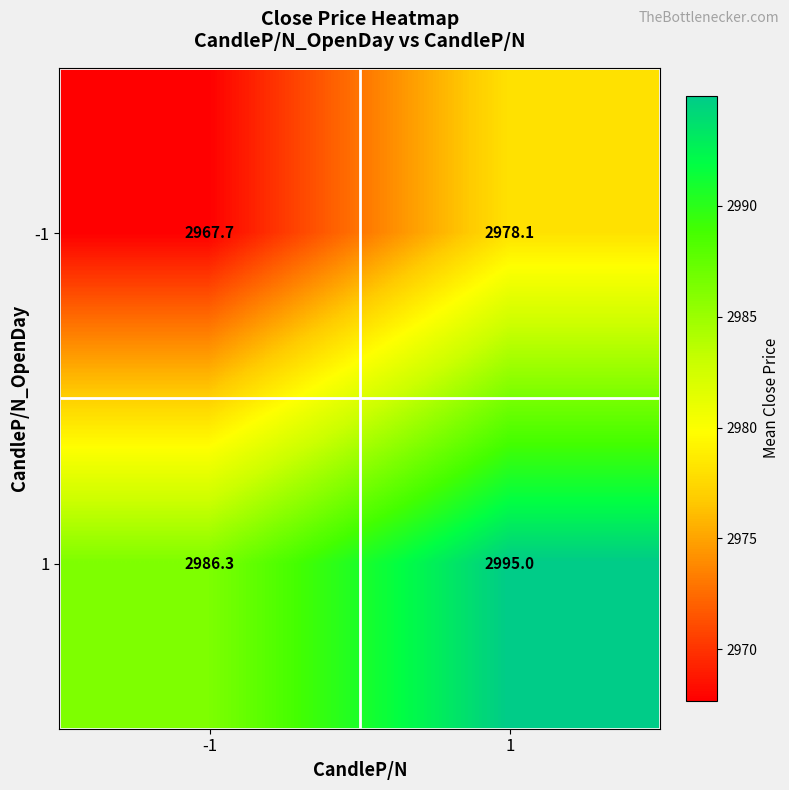

Reading left to right, extract all data points from this chart.

-1: -1=2967.7	1=2978.1
1: -1=2986.3	1=2995.0